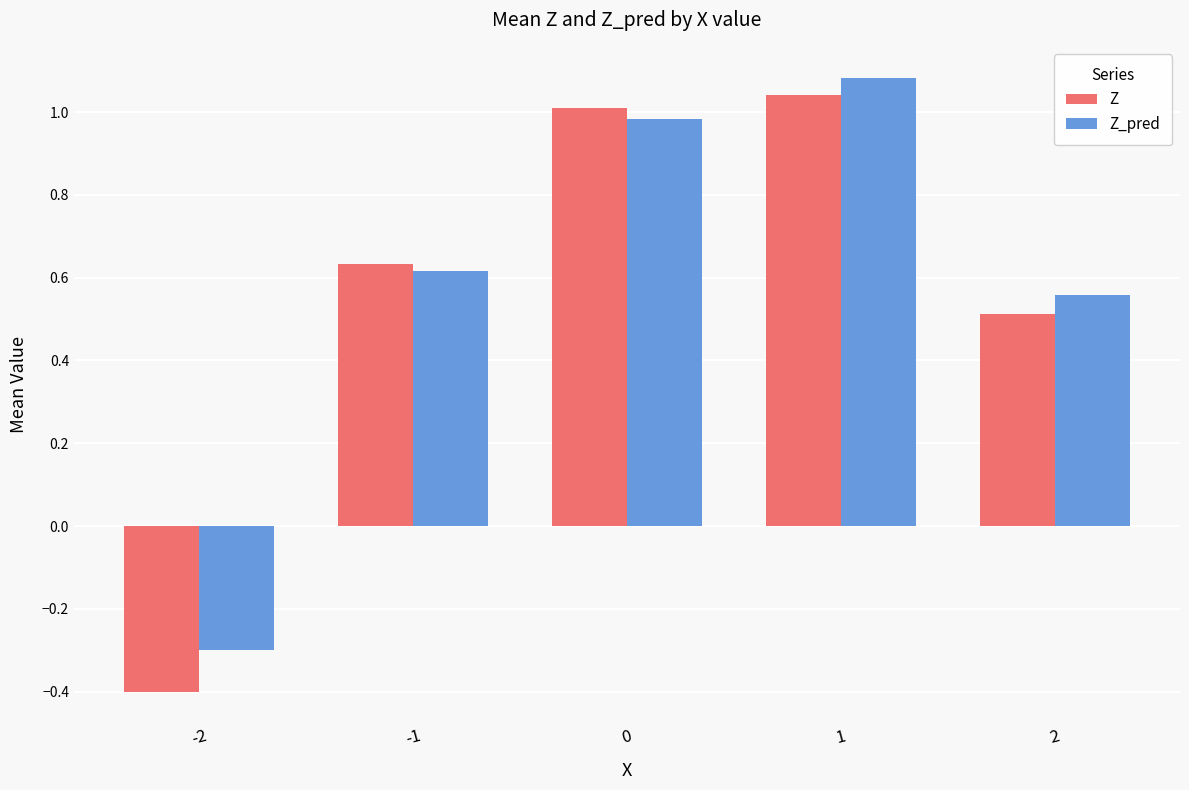

What is the minimum value for Z_pred?

-0.3